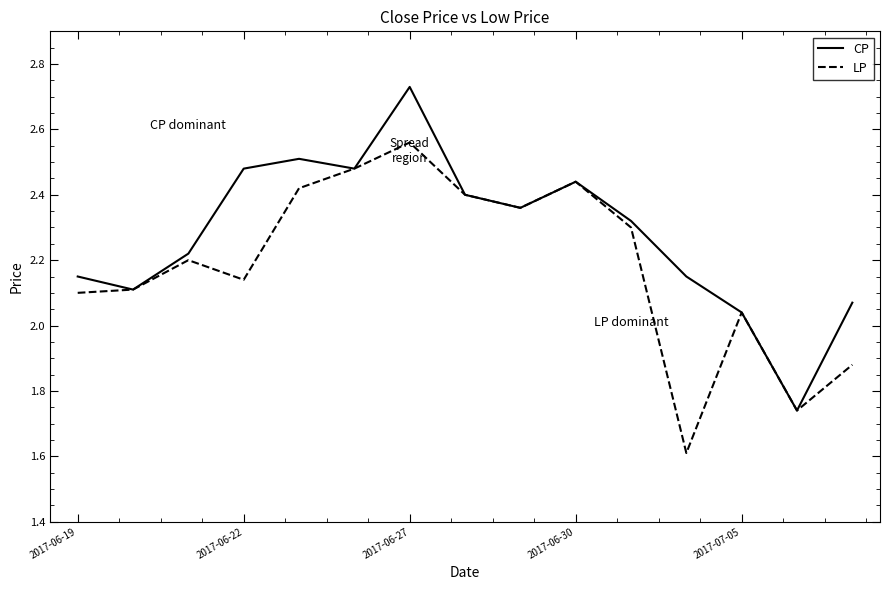

What is the minimum value shown in the chart?

1.6